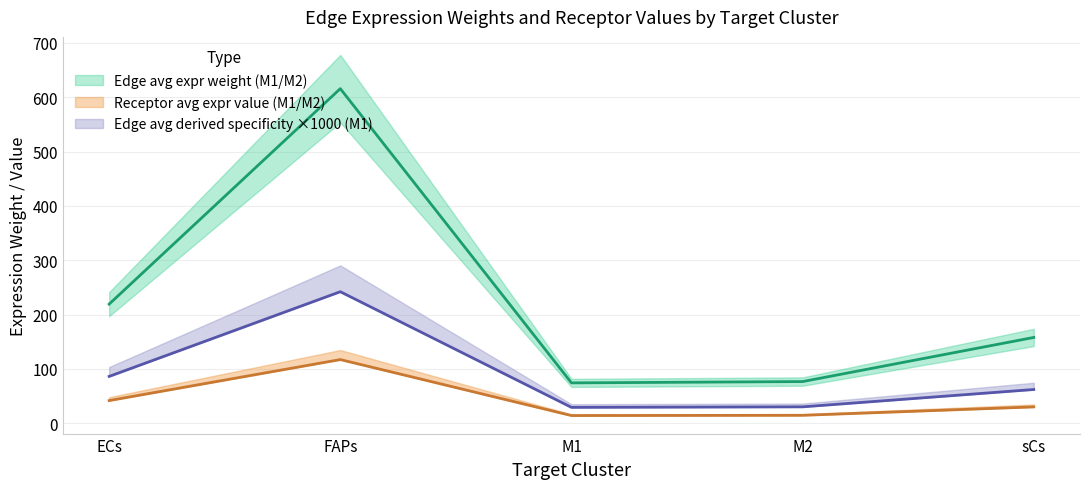

True or false: Edge average expression weight (M1) and Edge total expression weight (M1) intersect in this chart.

False